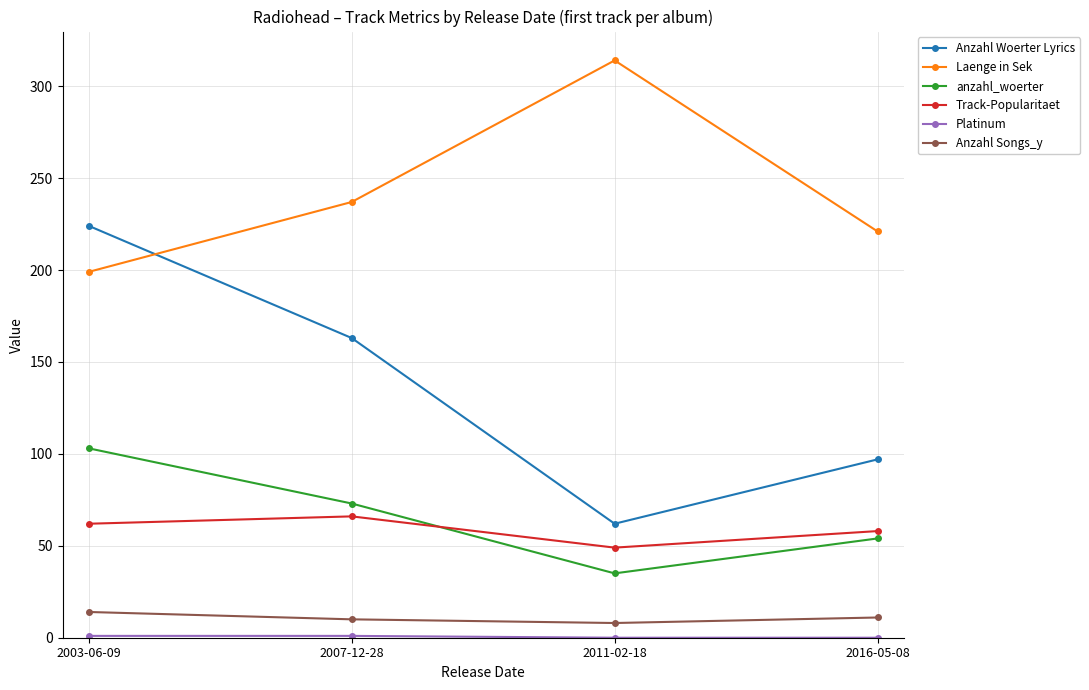

What is the difference between the maximum and second lowest values in the Anzahl Woerter Lyrics series?

127